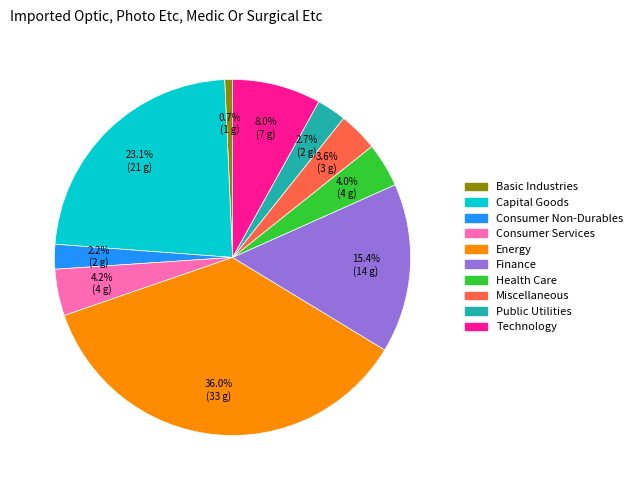

To the nearest percent, what is the difference between the largest and smallest slice percentages?

35%